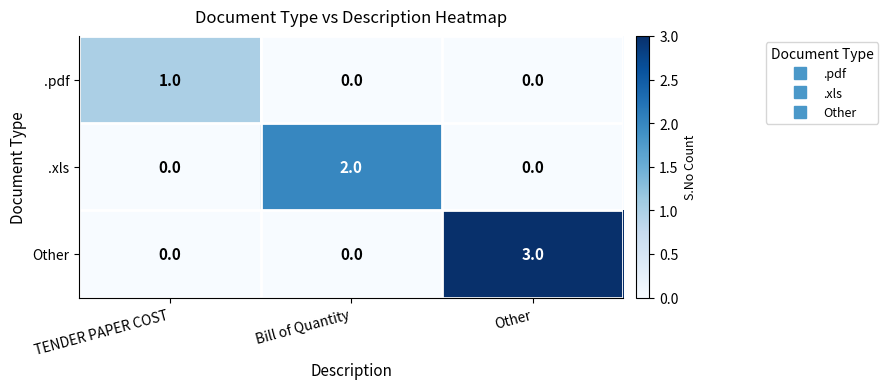

Which series has the largest total across all categories?

Other